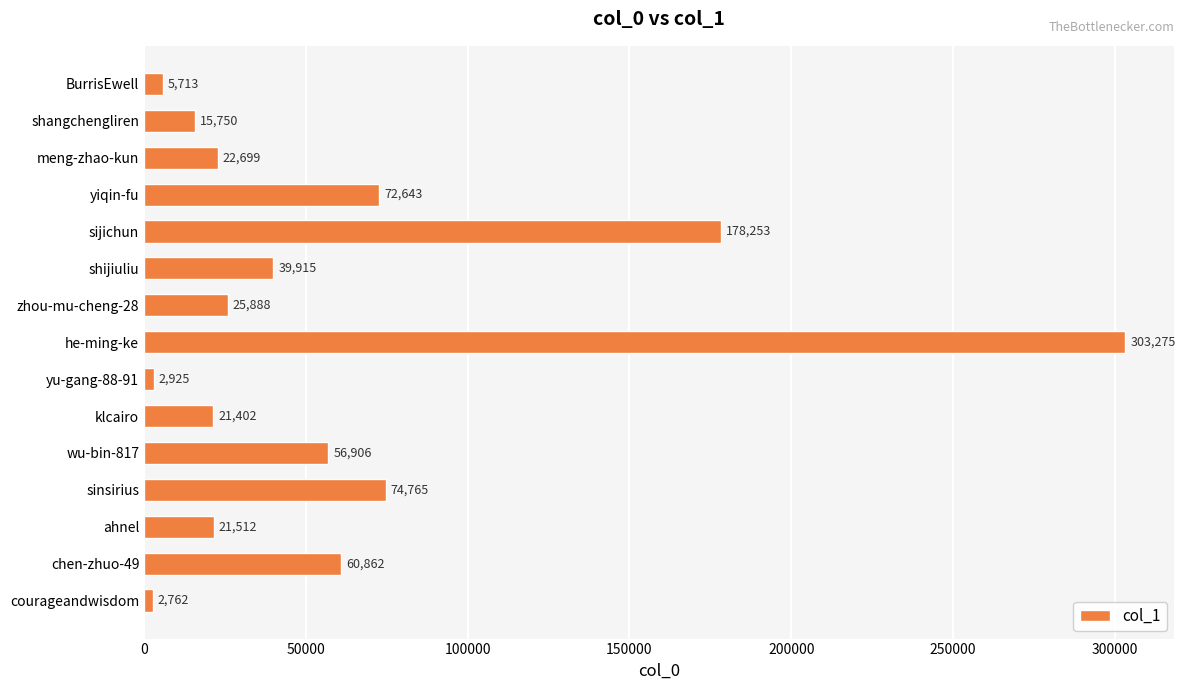

The value at sijichun is 76133. True or false?

False